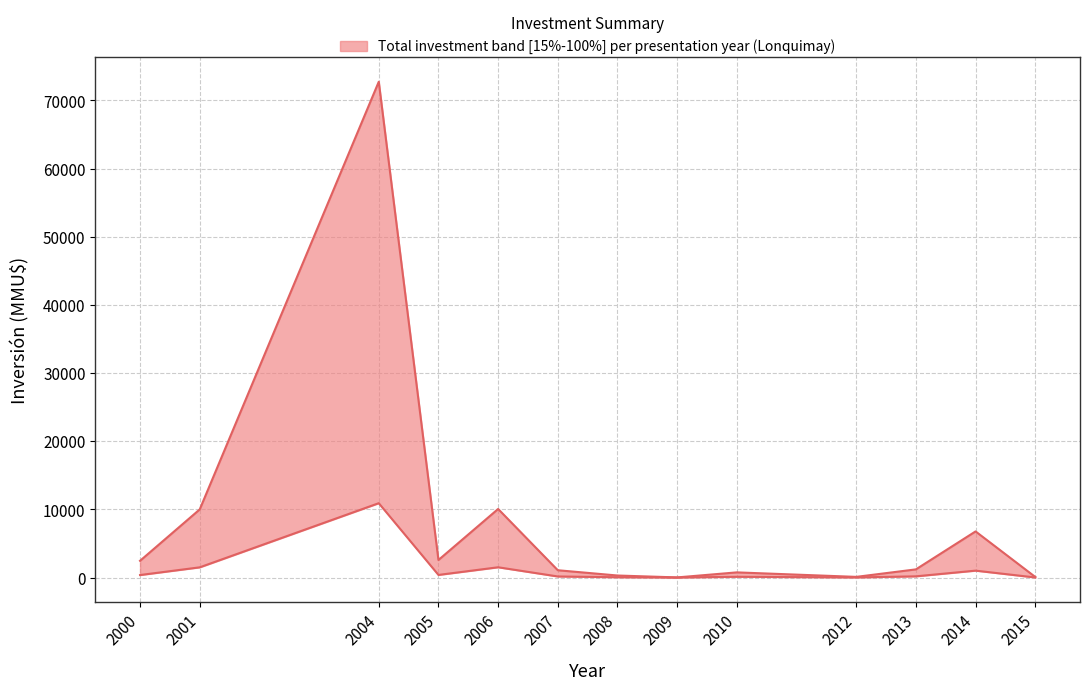

True or false: upper and lower cross at least once.

False